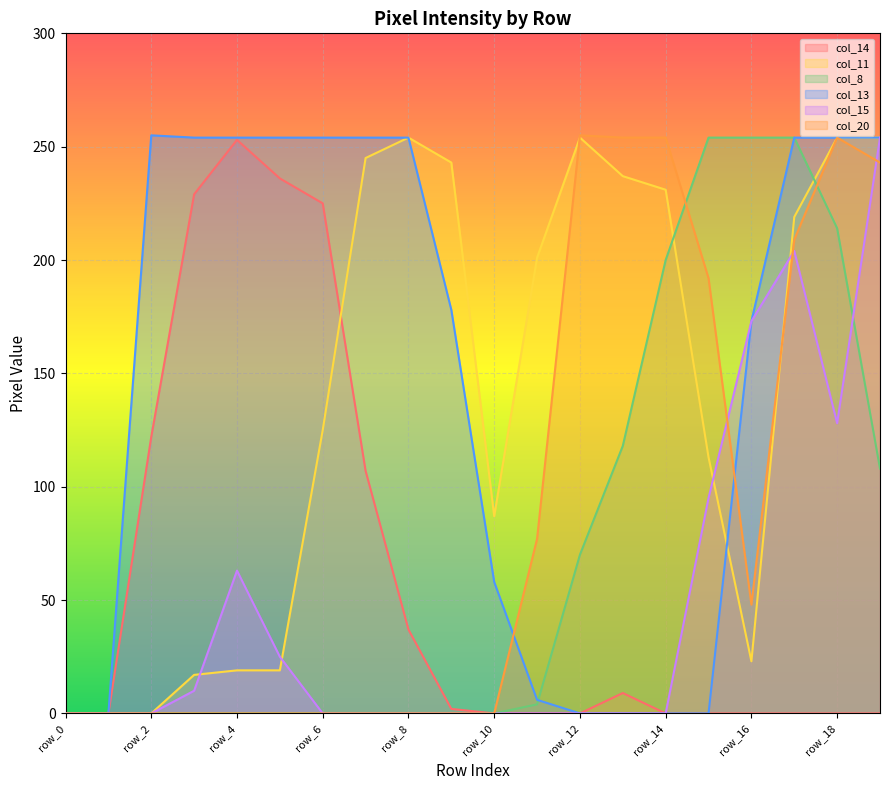

What is the maximum value for col_8?

254